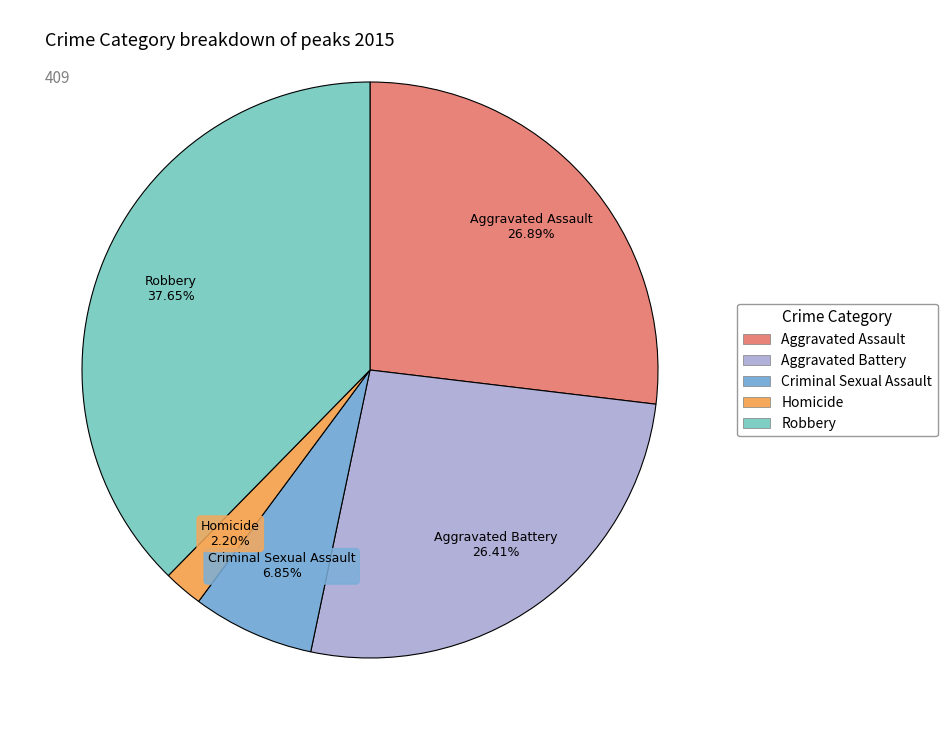

Is it true that Criminal Sexual Assault is 7% of the pie?

True